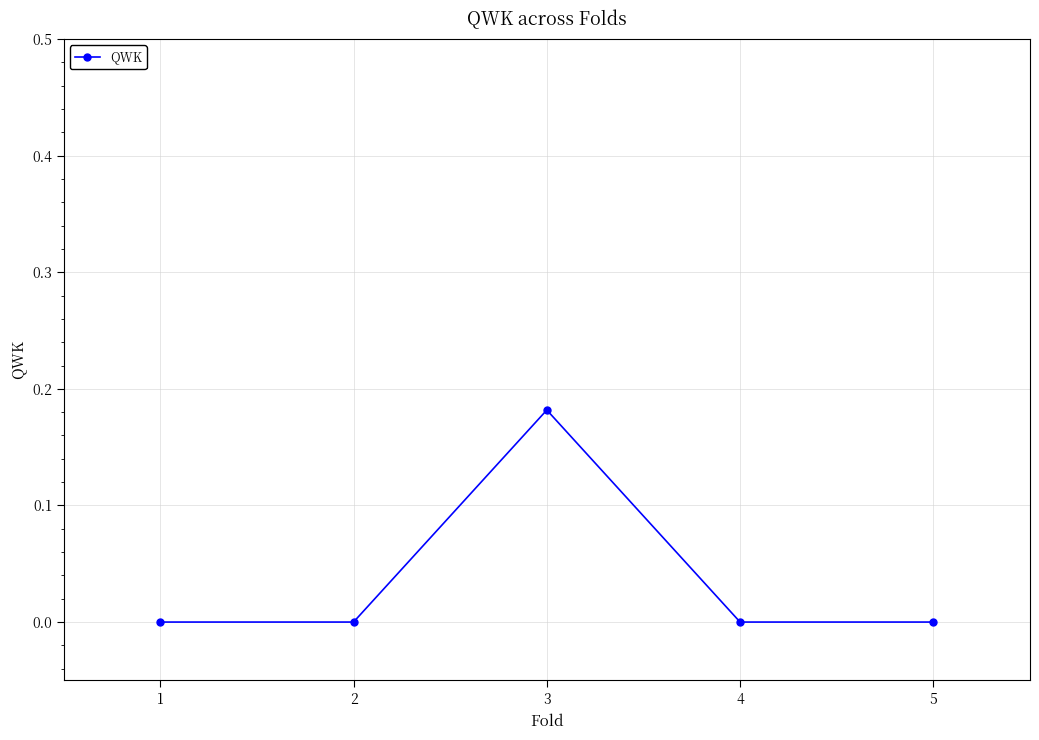

Count the number of data series in this chart.

1